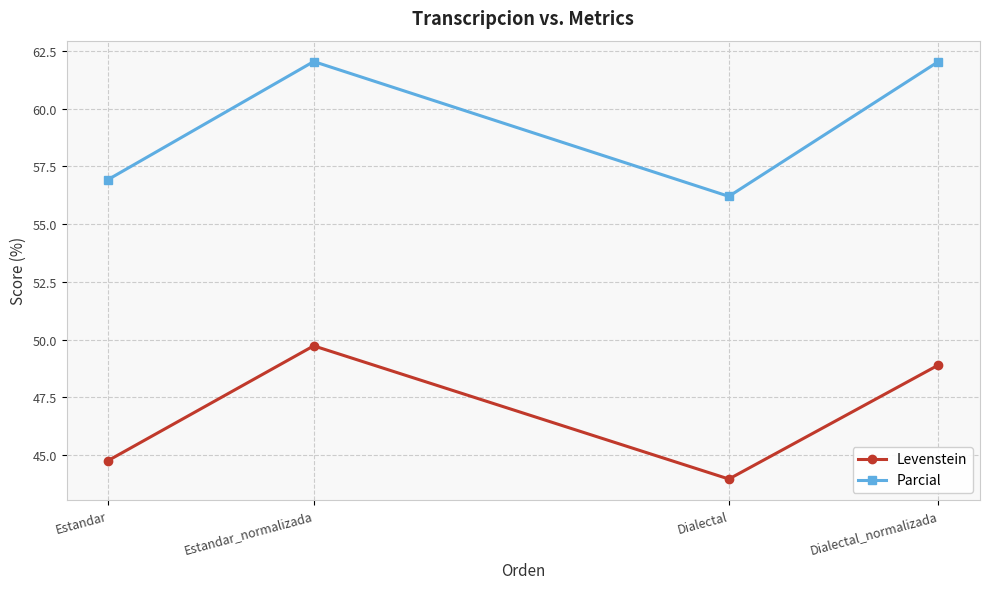

Read the Levenstein value at Estandar_normalizada.

49.7